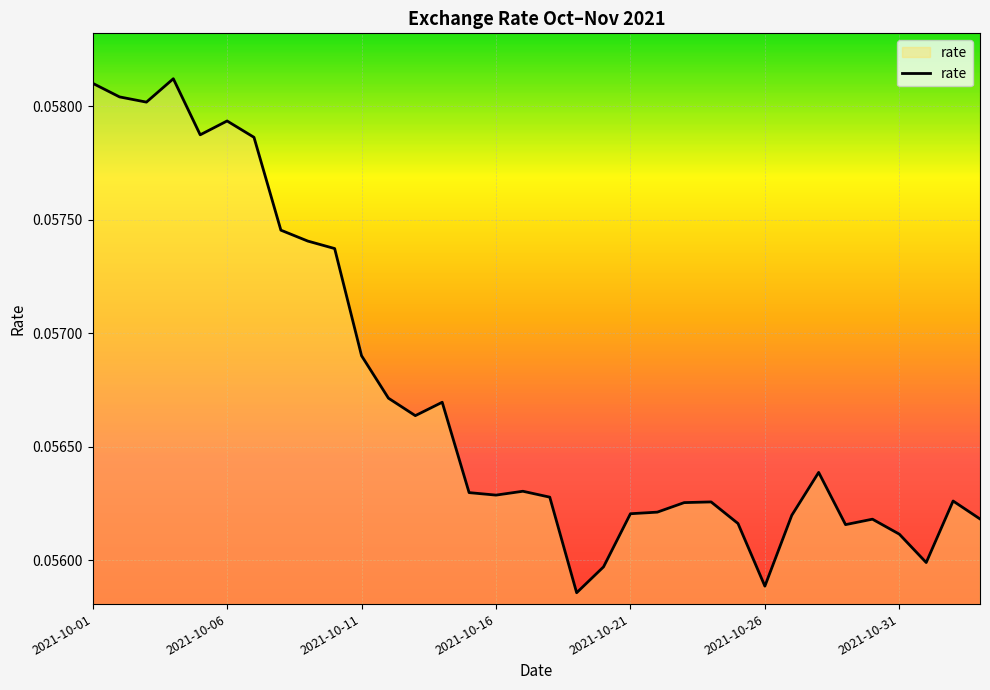

Reading left to right, what are all the values shown in this chart?

0.1	0.1	0.1	0.1	0.1	0.1	0.1	0.1	0.1	0.1	0.1	0.1	0.1	0.1	0.1	0.1	0.1	0.1	0.1	0.1	0.1	0.1	0.1	0.1	0.1	0.1	0.1	0.1	0.1	0.1	0.1	0.1	0.1	0.1